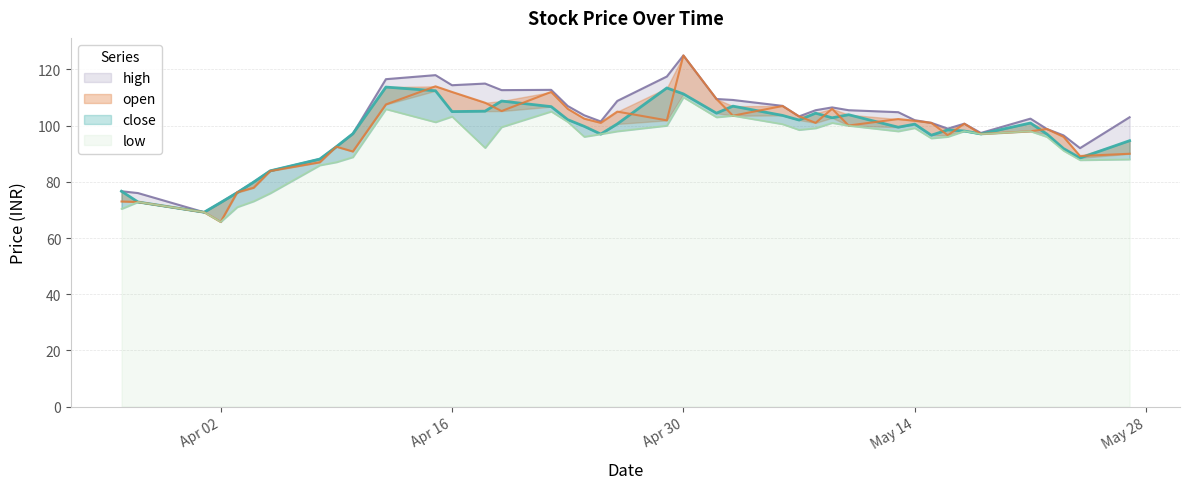

Is the value of high at 2024-05-06 greater than the value of close at 2024-05-03?

Yes